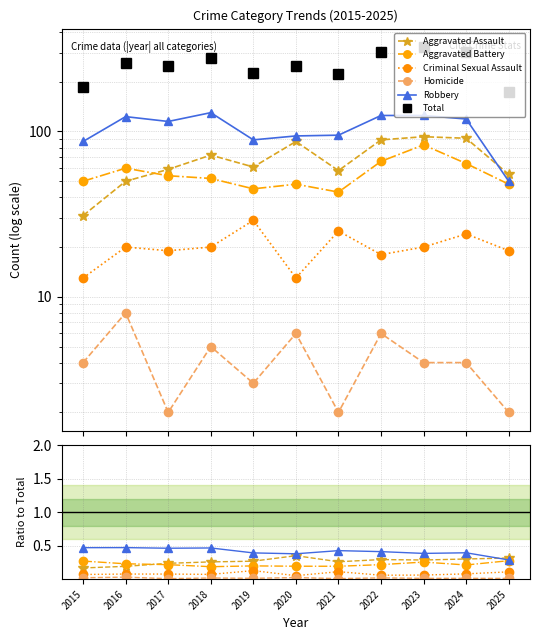

The value of Aggravated Battery at 2020 is 0.3. True or false?

False